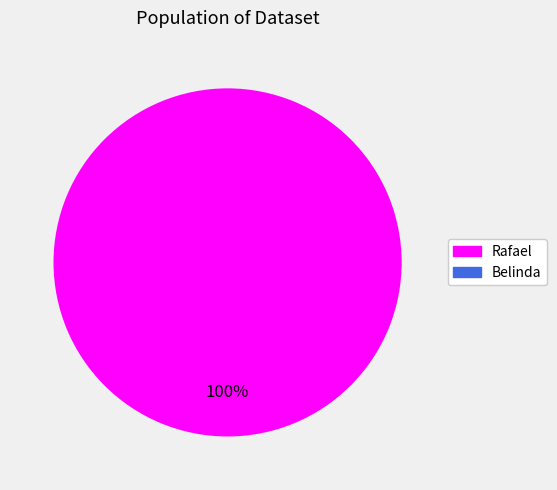

How many slices are in this pie chart?

2